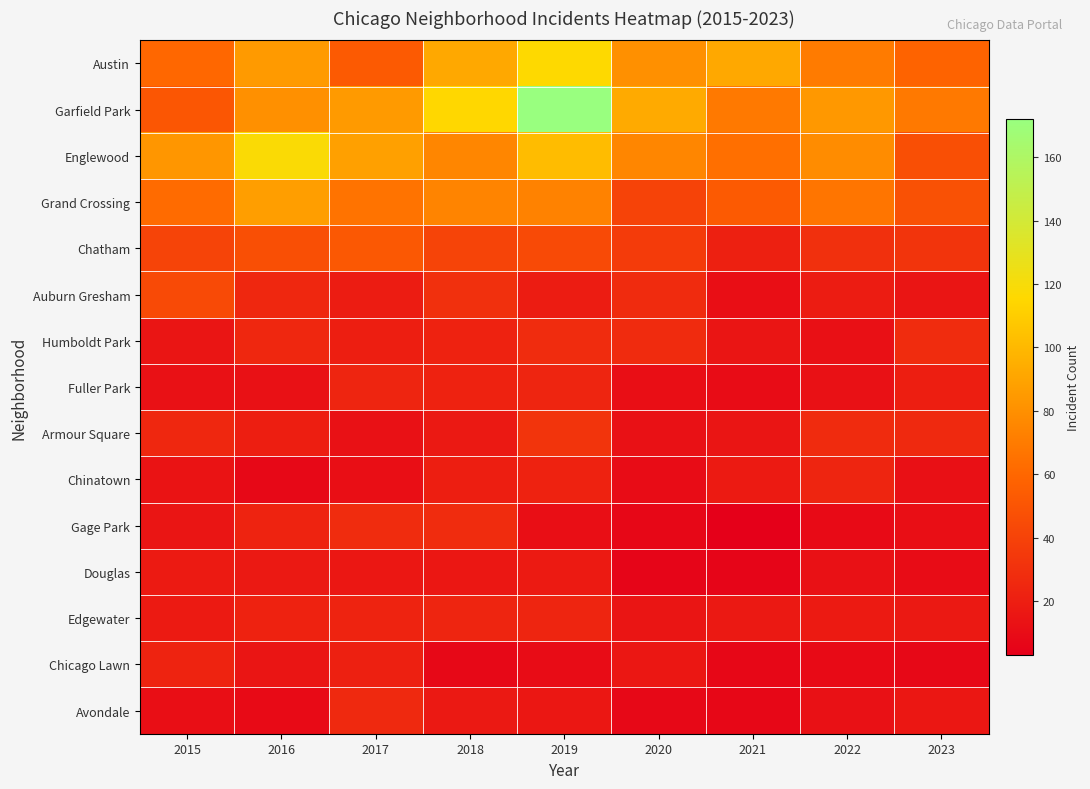

Which has a higher value, 2019 or 2017?

2019